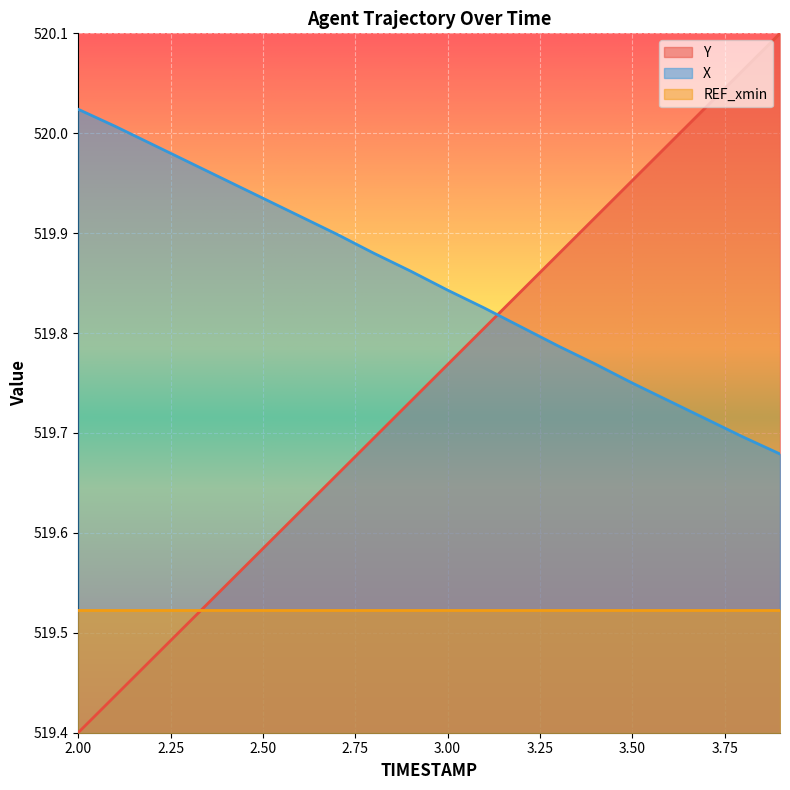

Reading left to right, what are all the values shown in this chart?

Y: 519.4	519.4	519.5	519.5	519.5	519.6	519.6	519.7	519.7	519.7	519.8	519.8	519.8	519.9	519.9	520.0	520.0	520.0	520.1	520.1
X: 520.0	520.0	520.0	520.0	520.0	519.9	519.9	519.9	519.9	519.9	519.8	519.8	519.8	519.8	519.8	519.8	519.7	519.7	519.7	519.7